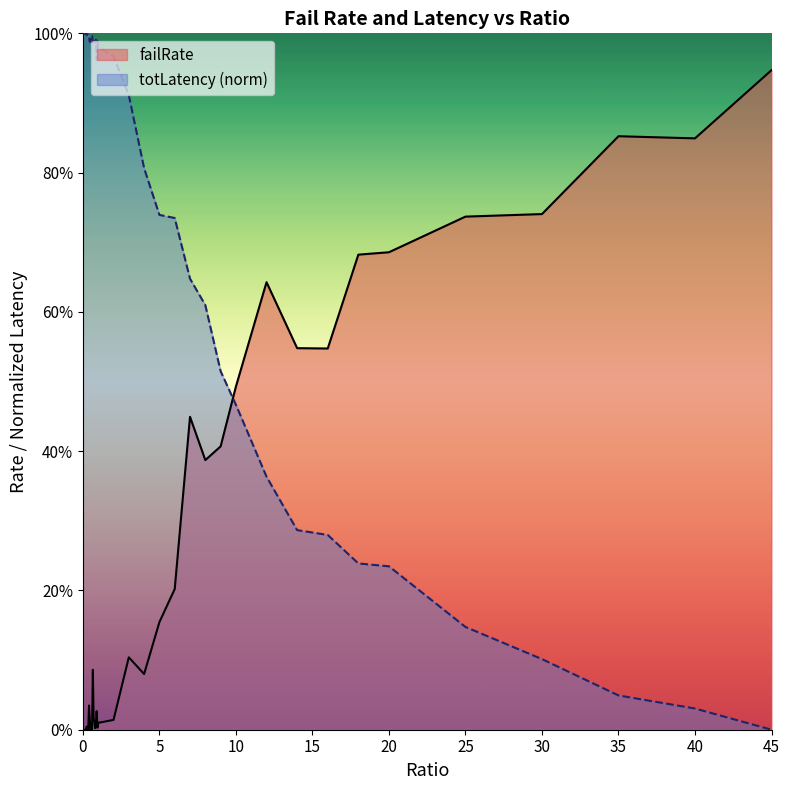

Reading right to left, extract all data points from this chart.

failRate: 45=0.9	40=0.8	35=0.9	30=0.7	25=0.7	20=0.7	18=0.7	16=0.5	14=0.5	12=0.6	10=0.5	9=0.4	8=0.4	7=0.4	6=0.2	5=0.2	4=0.1	3=0.1	2=0.0	1=0.0	0.95=0.0	0.9=0.0	0.85=0.0	0.8=0.0	0.75=0.0	0.7=0.0	0.65=0.1	0.6=0.0	0.55=0.0	0.5=0.0	0.45=0.0	0.4=0.0	0.35=0.0	0.3=0.0	0.25=0.0	0.2=0.0	0.15=0.0	0.1=0.0	0.05=0.0	0=0.0
totLatency_scaled: 45=0.0	40=0.0	35=0.0	30=0.1	25=0.1	20=0.2	18=0.2	16=0.3	14=0.3	12=0.4	10=0.5	9=0.5	8=0.6	7=0.6	6=0.7	5=0.7	4=0.8	3=0.9	2=1.0	1=1.0	0.95=1.0	0.9=1.0	0.85=1.0	0.8=1.0	0.75=1.0	0.7=1.0	0.65=1.0	0.6=1.0	0.55=1.0	0.5=1.0	0.45=1.0	0.4=1.0	0.35=1.0	0.3=1.0	0.25=1.0	0.2=1.0	0.15=1.0	0.1=1.0	0.05=1.0	0=1.0